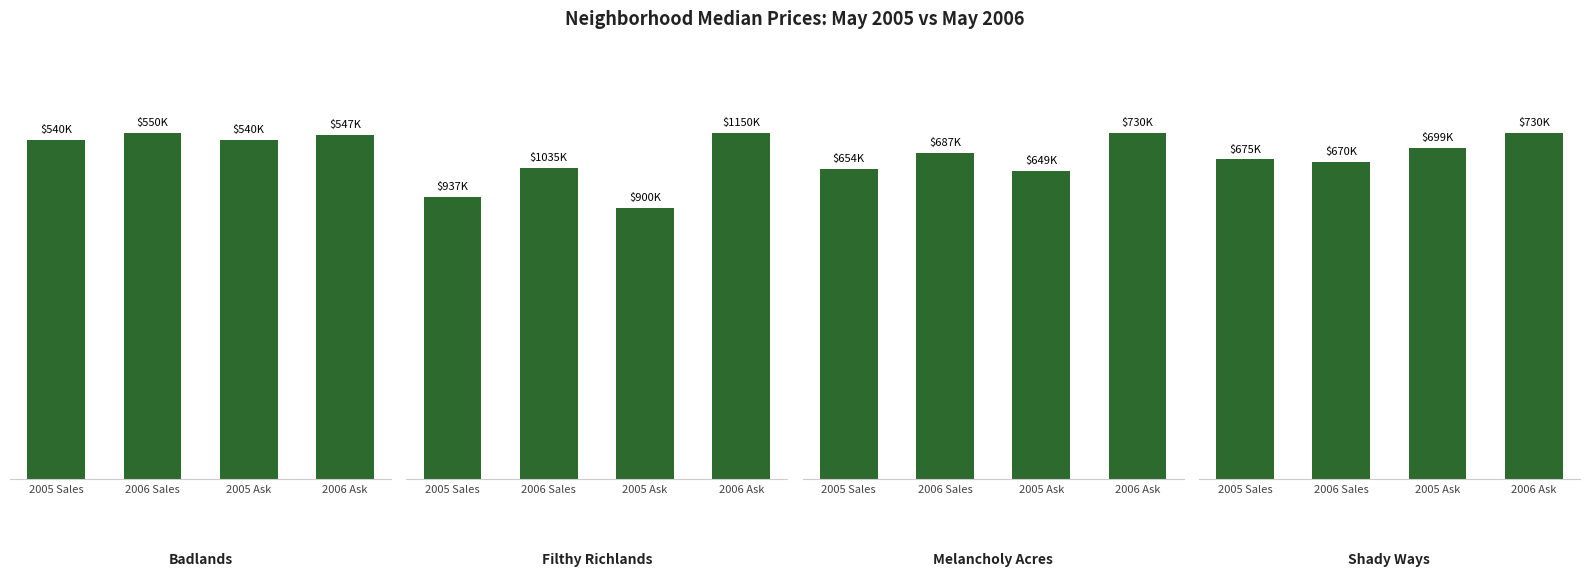

What position from the right is 2005 Sales?

4